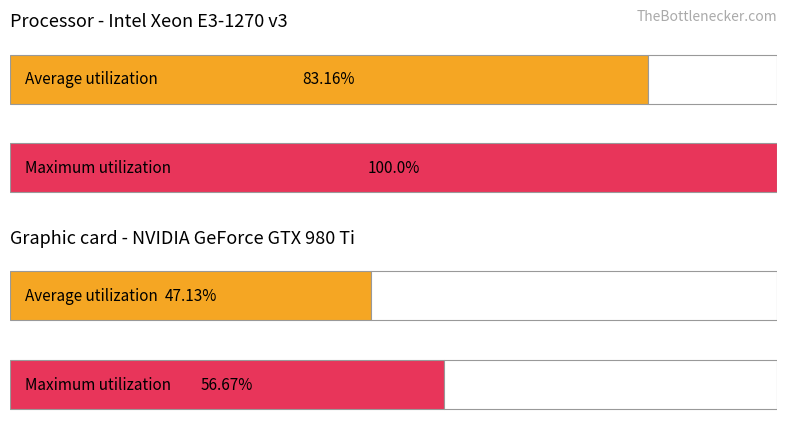

Is it true that Maximum utilization equals 0.9 at Wolfsberger AC?

False